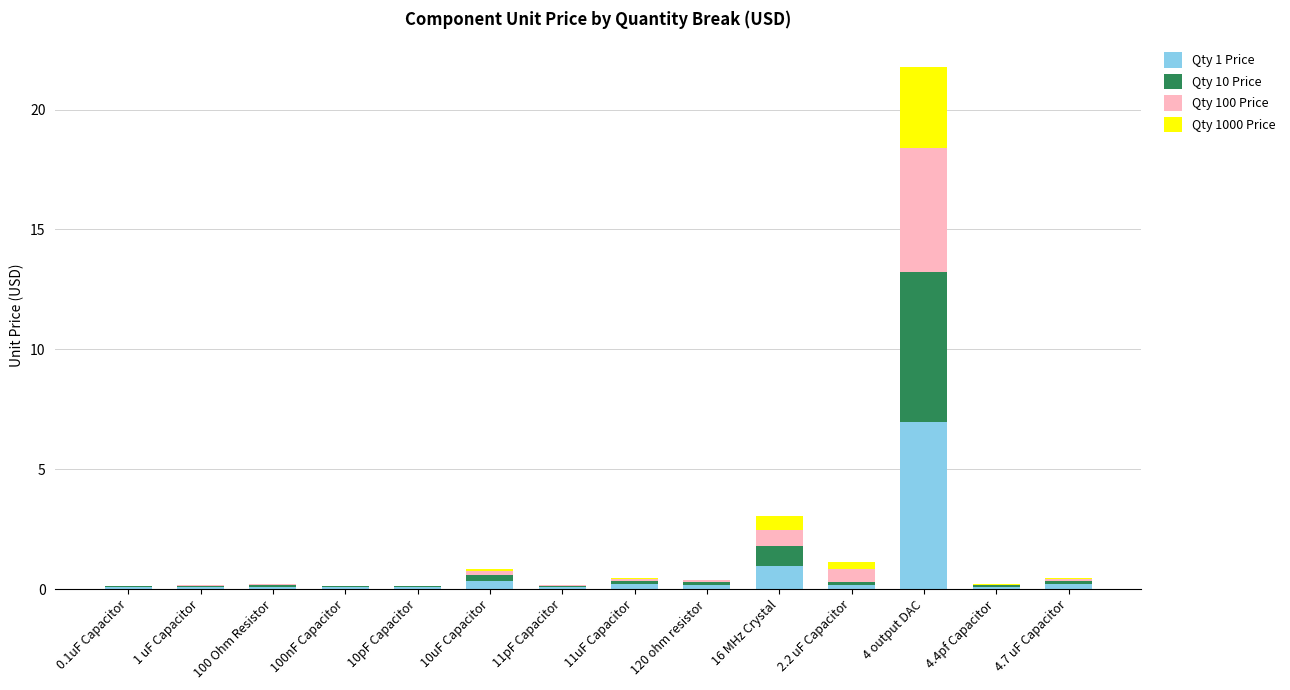

What is the maximum value for Qty 1 Price?

7.0